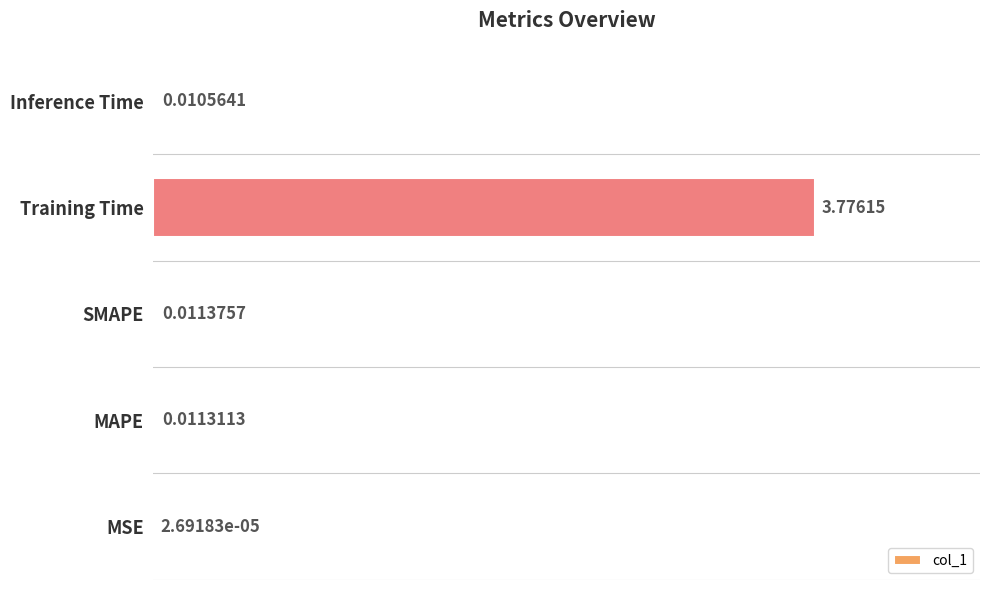

Which has a higher value, Inference Time or Training Time?

Training Time